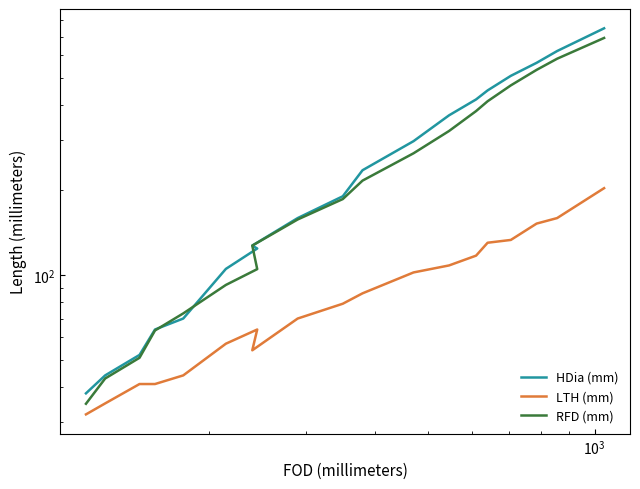

Which series has the largest total across all categories?

HDia (mm)